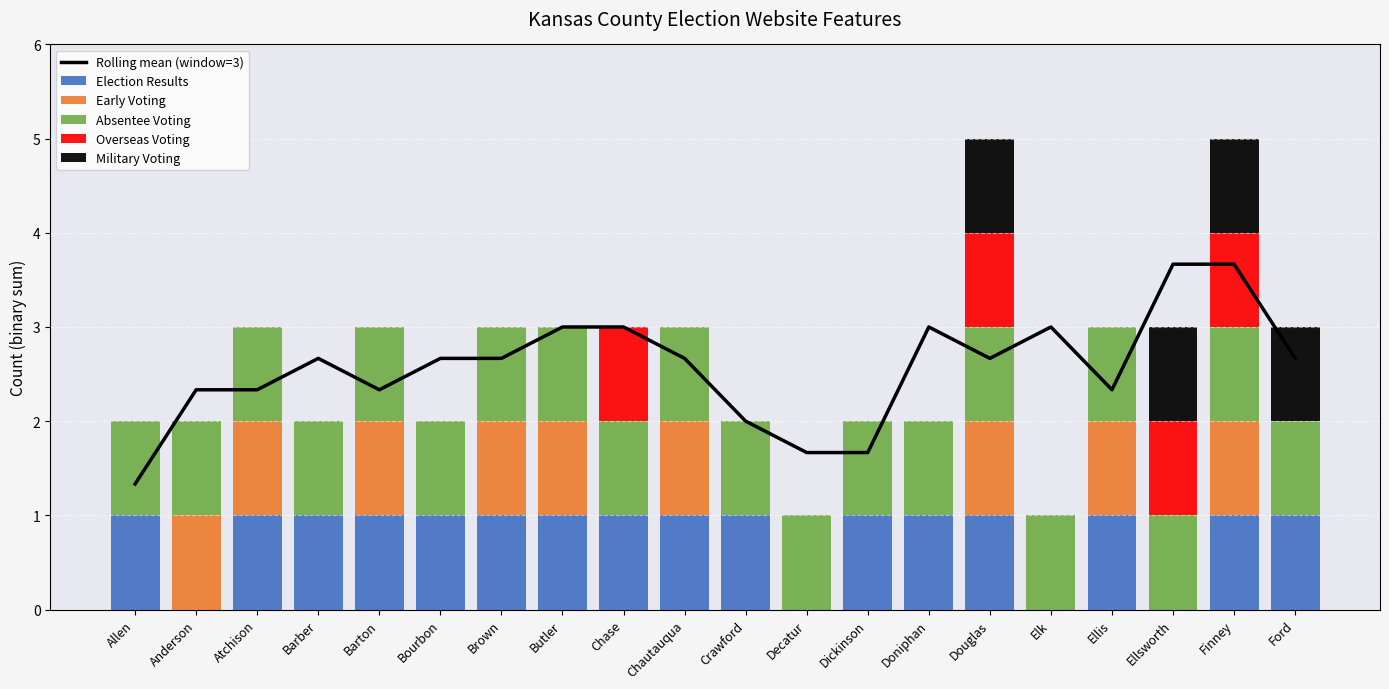

What is the sum of the Overseas Voting values at Dickinson and Finney?

1.0